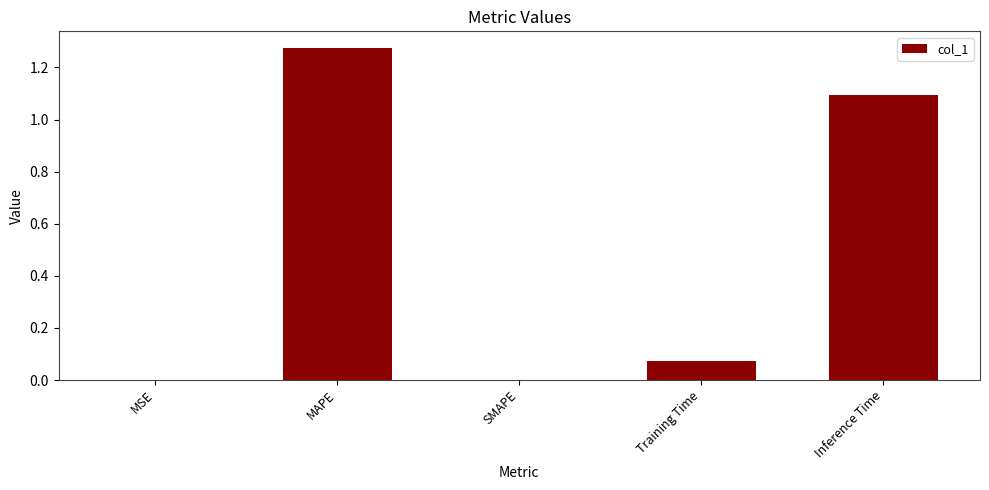

Which label corresponds to the largest value in the chart?

MAPE